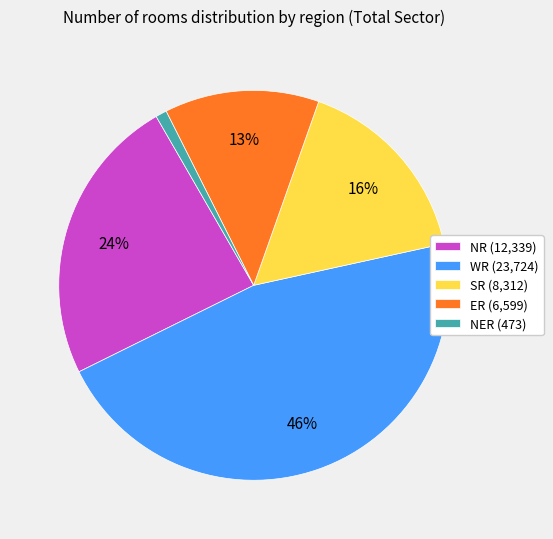

To the nearest percent, what is the difference between the largest and smallest slice percentages?

45%